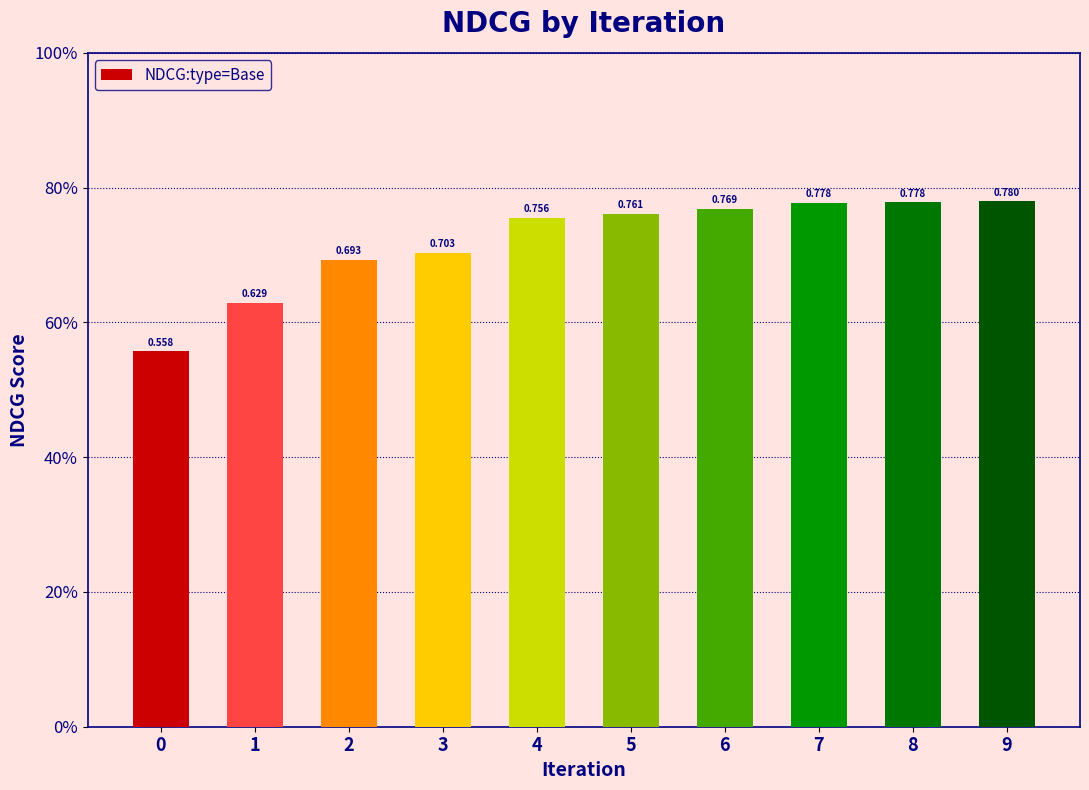

Rank the categories by value from highest to lowest.

9, 8, 7, 6, 5, 4, 3, 2, 1, 0